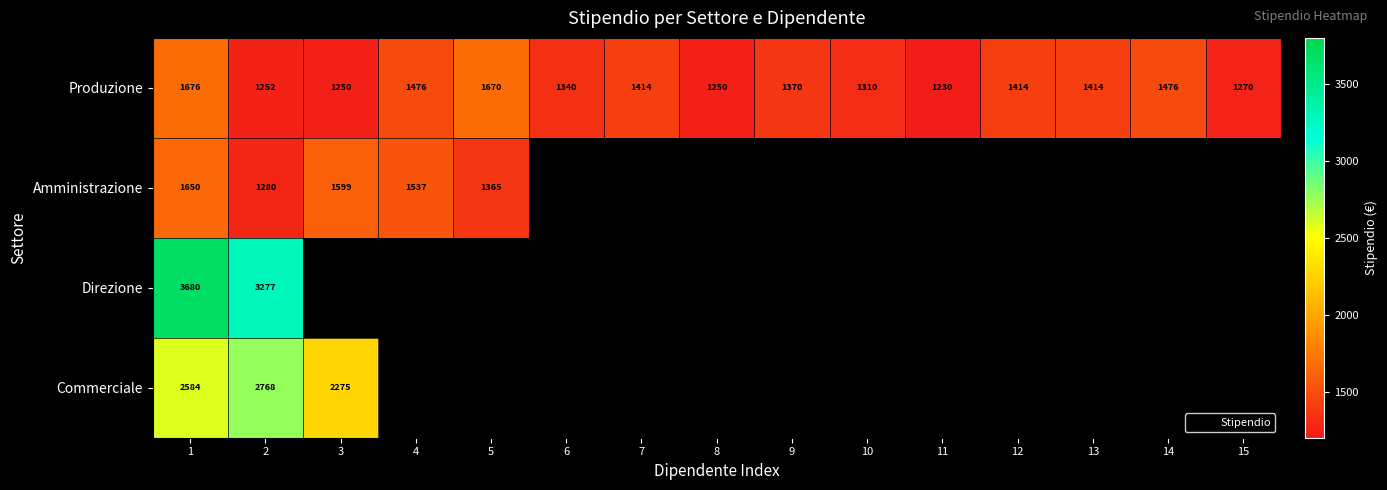

At which category is the sum across all series the highest?

1